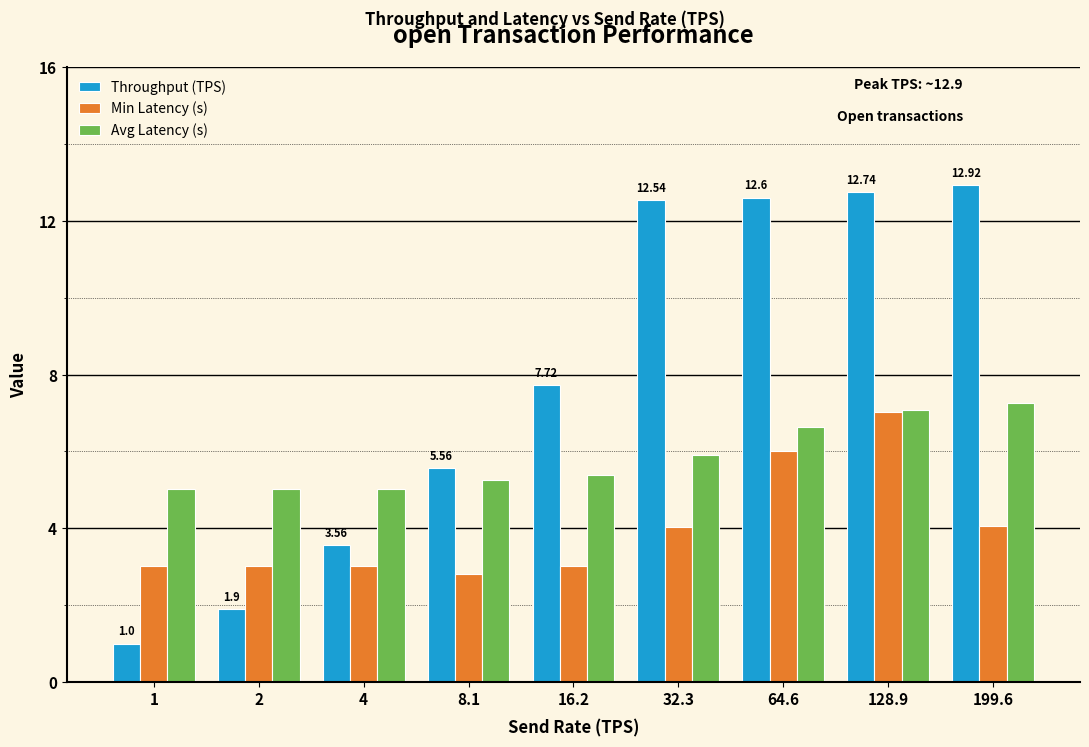

Does the chart contain stacked bars?

No